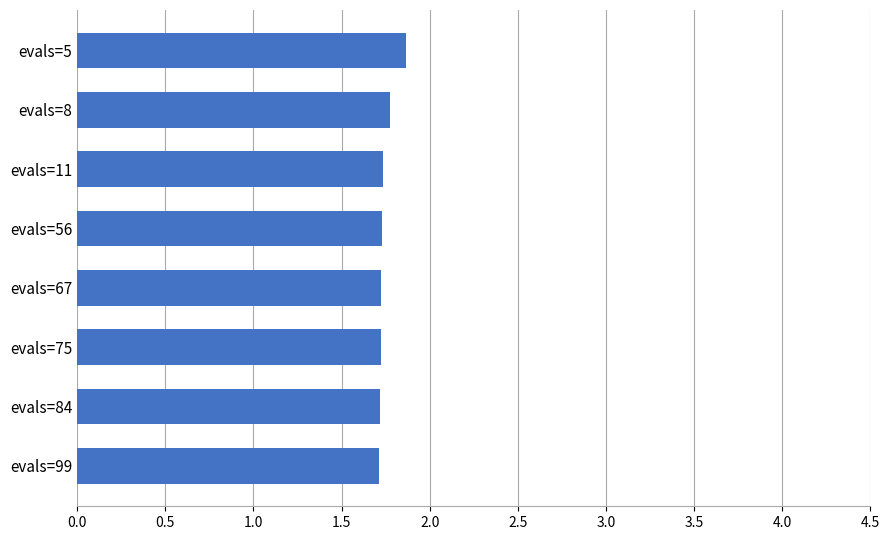

What is the smallest value displayed?

1.7